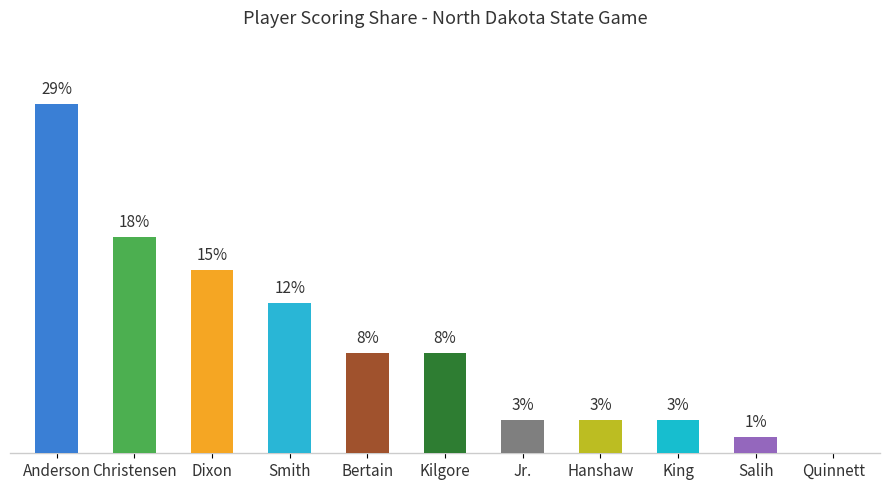

Which label corresponds to the smallest value in the chart?

G. Quinnett